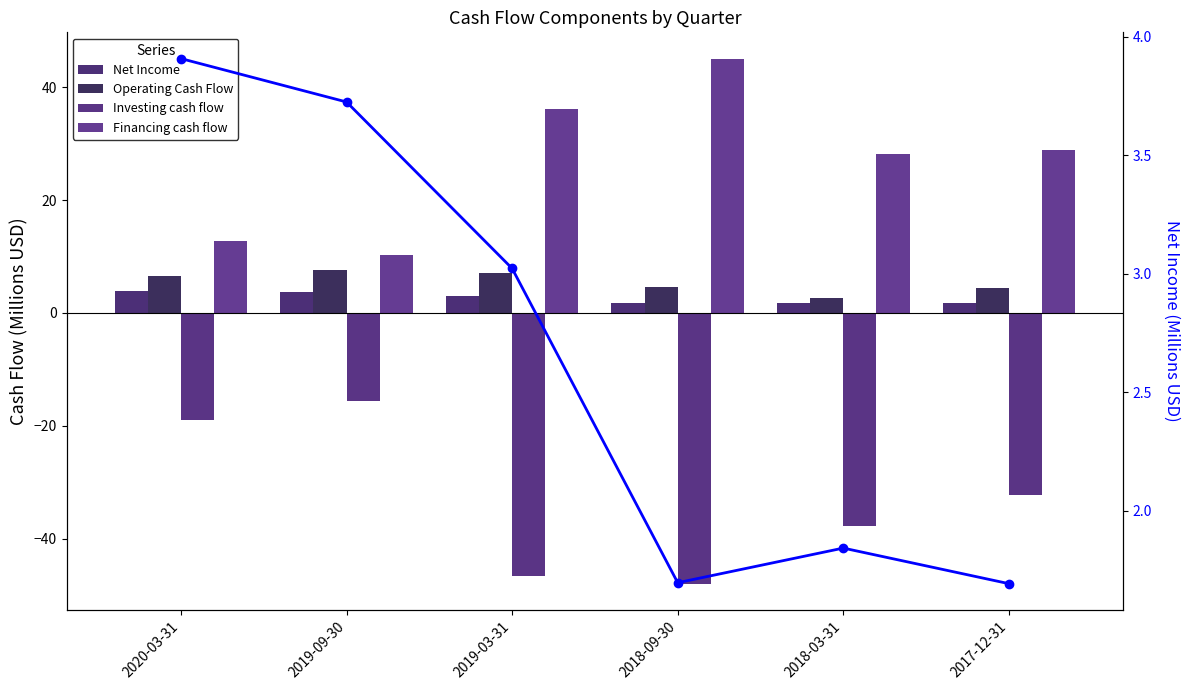

What is the maximum value for Operating Cash Flow?

7.7